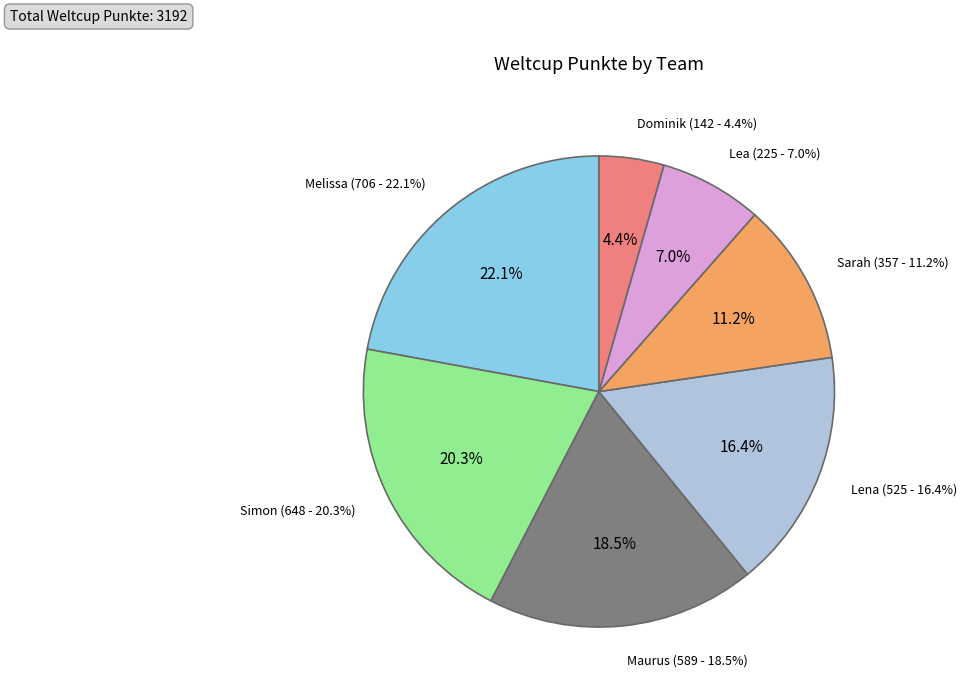

What percentage do Lena and Maurus together represent?

34.9%